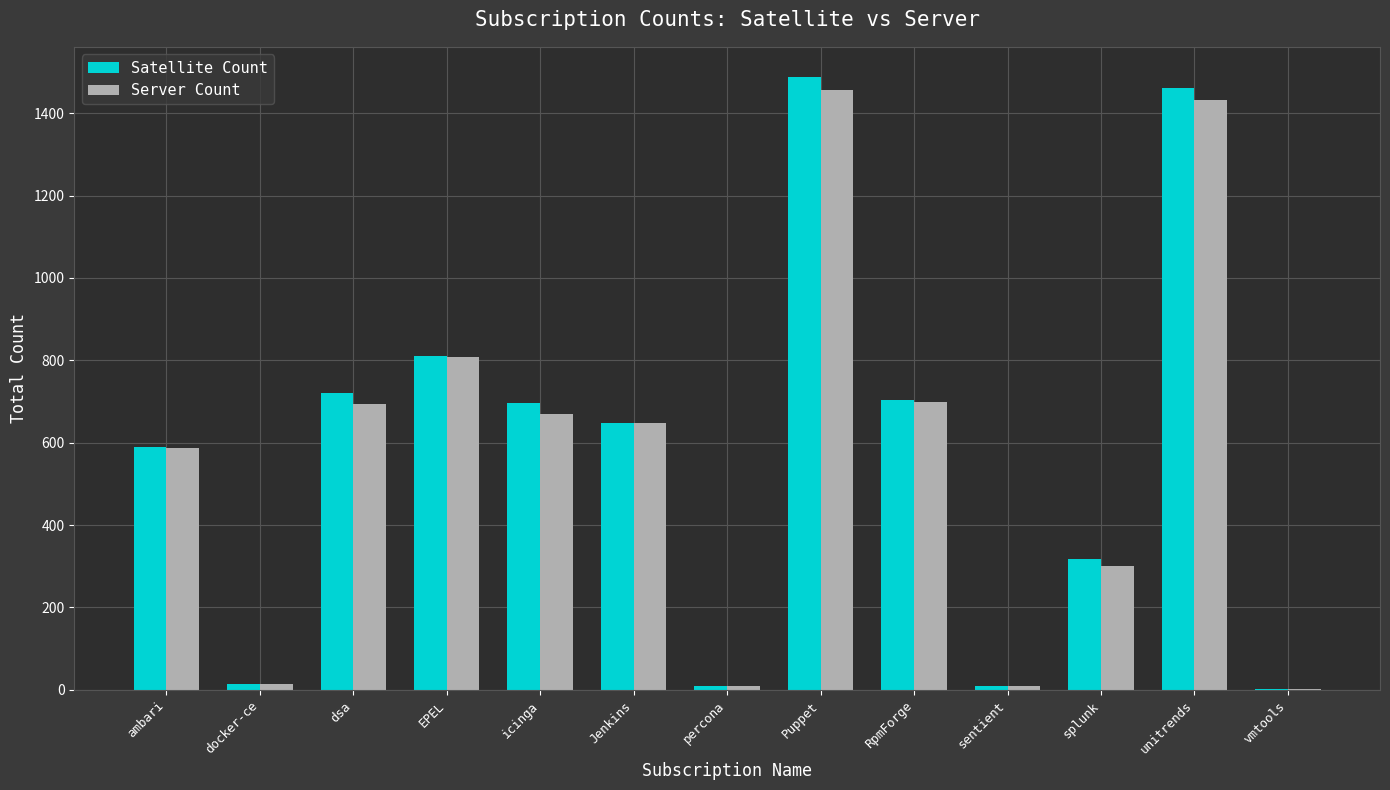

The Server Count series shows 588 at ambari. True or false?

True